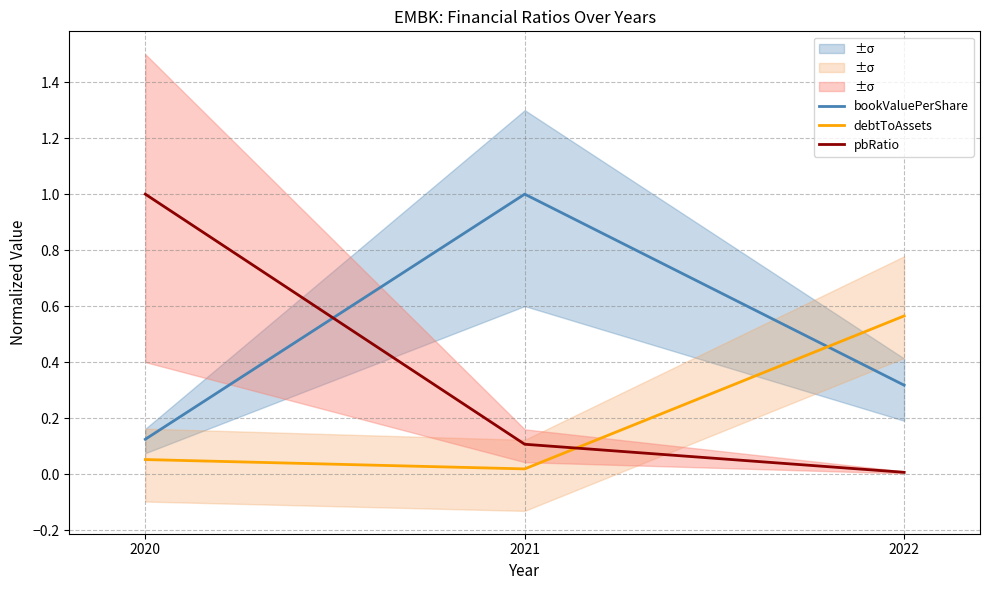

Which category has the highest value in the debtToAssets series?

2022